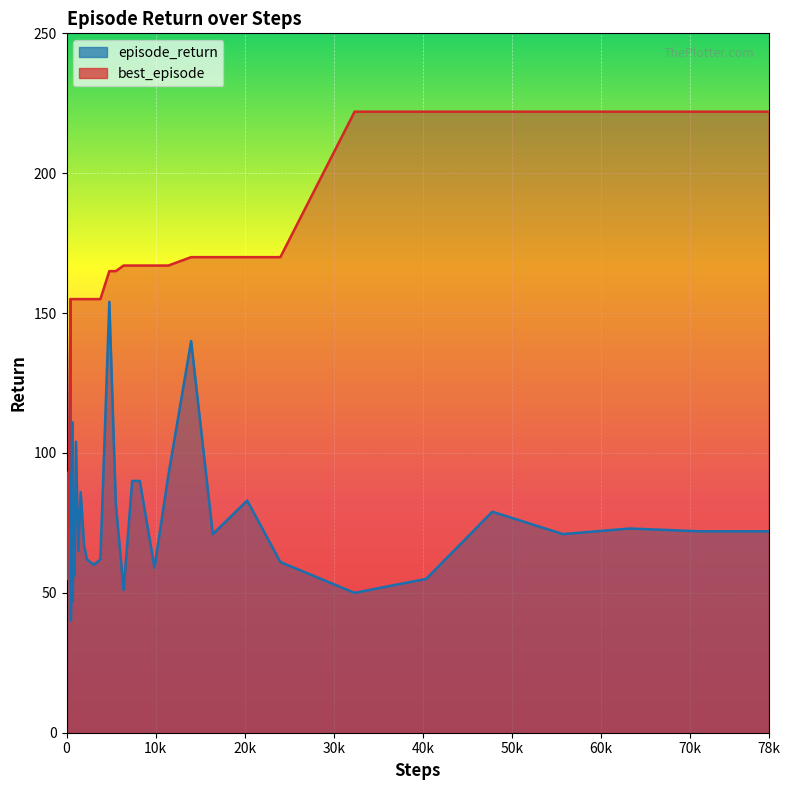

Which series has the largest total across all categories?

best_episode